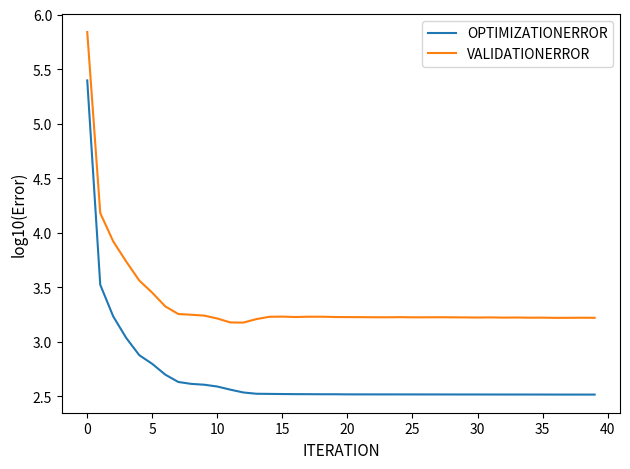

What is the lowest value of the OPTIMIZATIONERROR series?

2.5